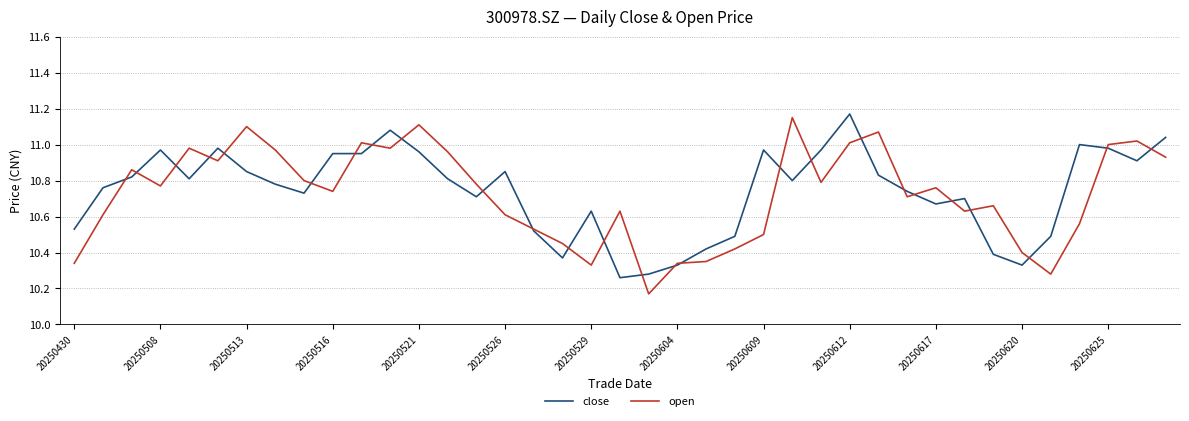

What is the difference between the second highest and second lowest values in the open series?

0.8